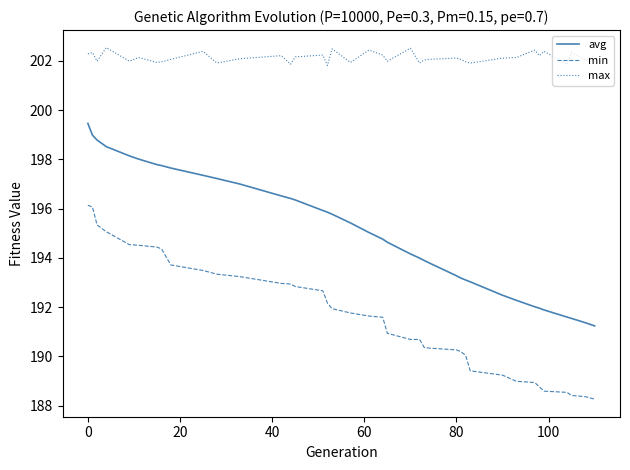

What is the lowest value of the min series?

188.3